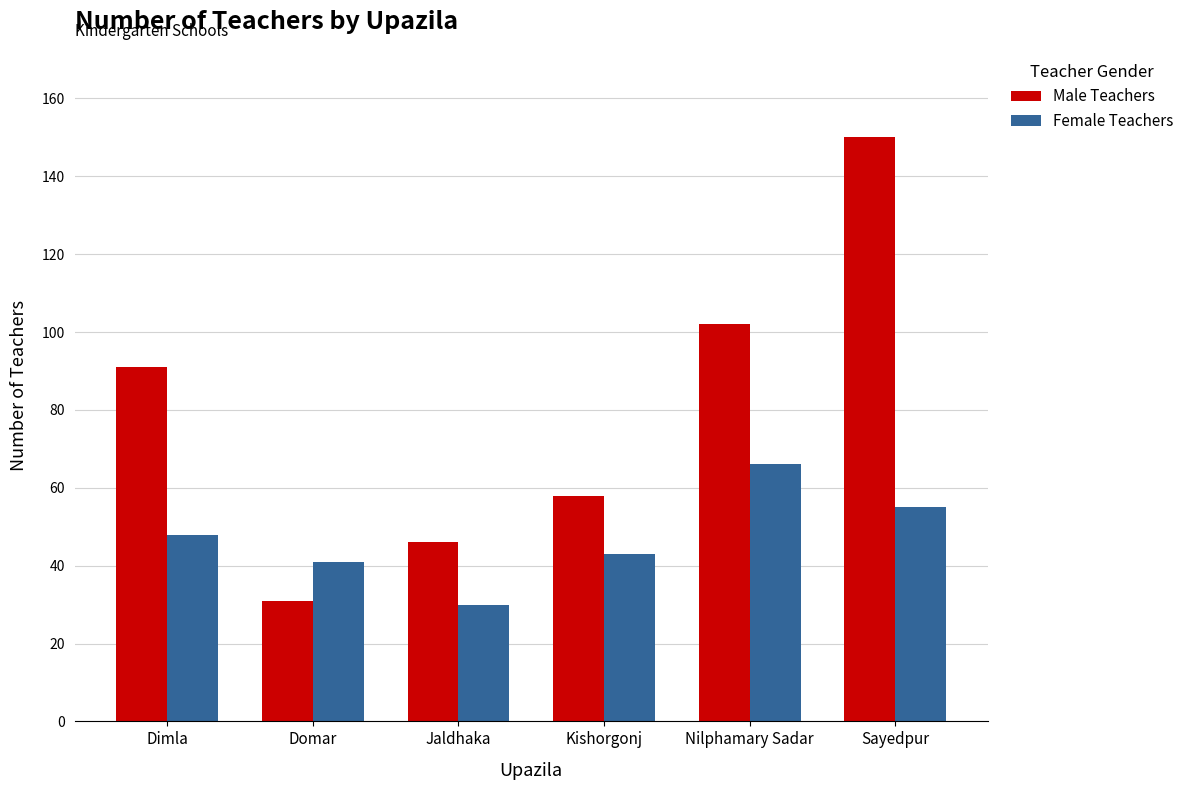

What is the label of the 4th bar from the left?

Kishorgonj